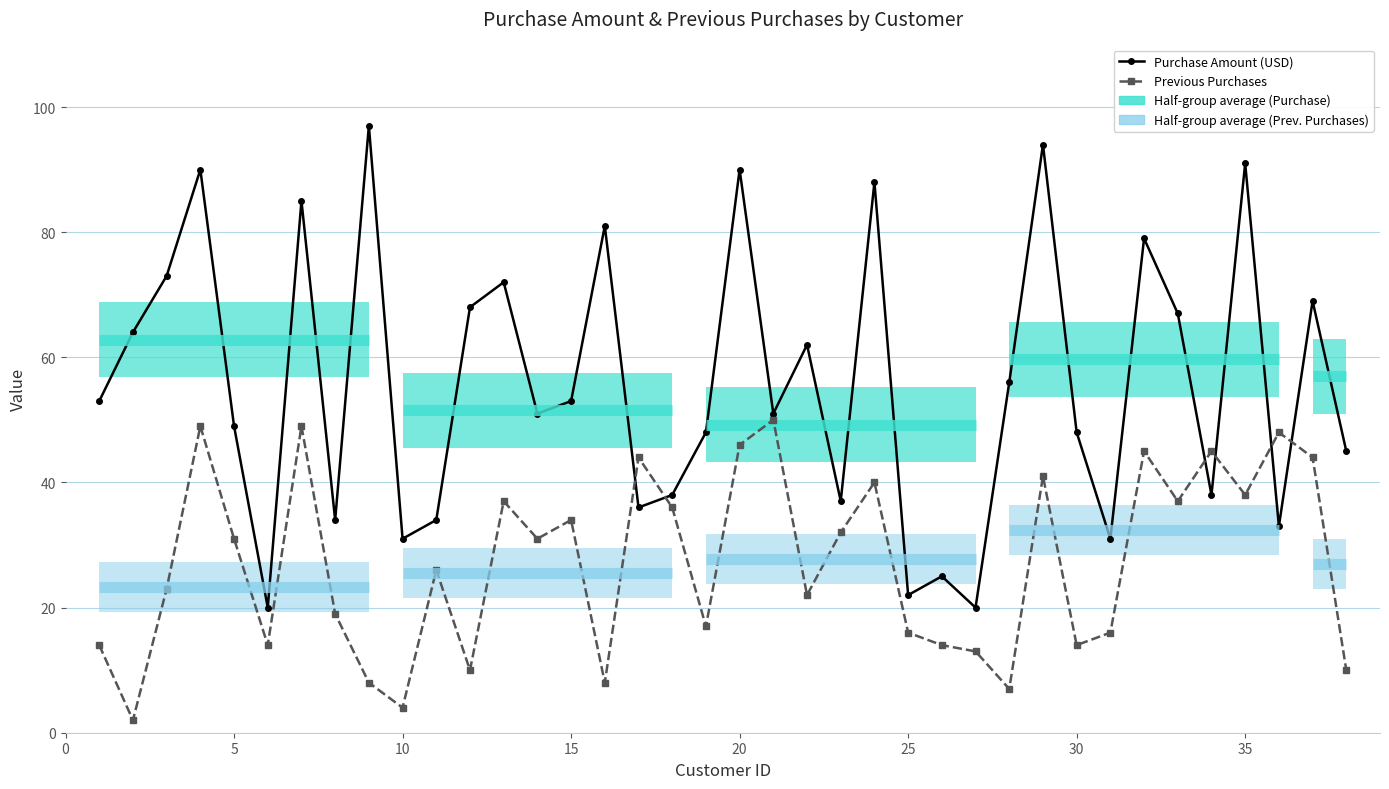

What is the sum of all Previous Purchases values?

1034